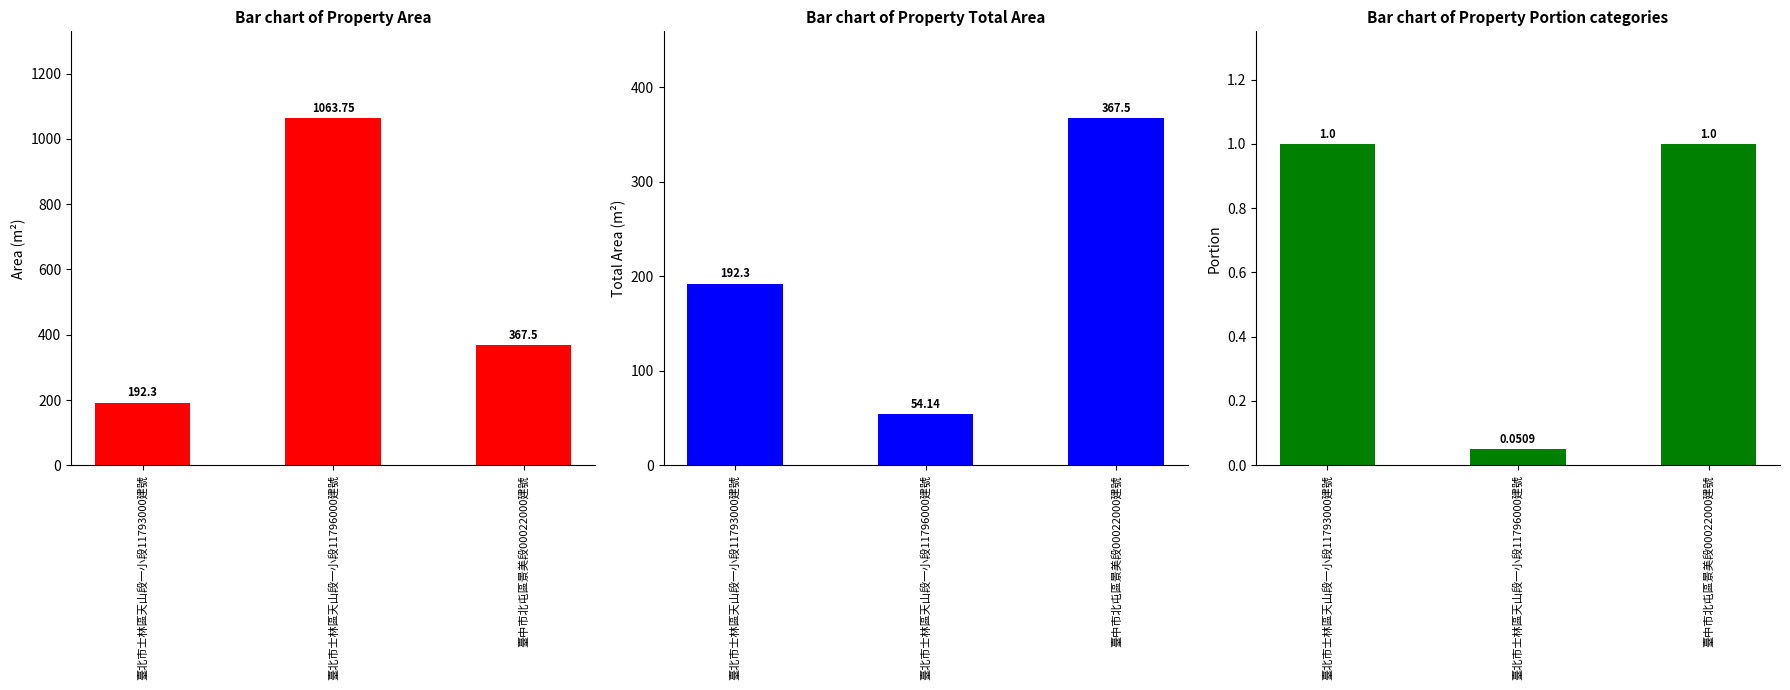

Are the bars horizontal?

No